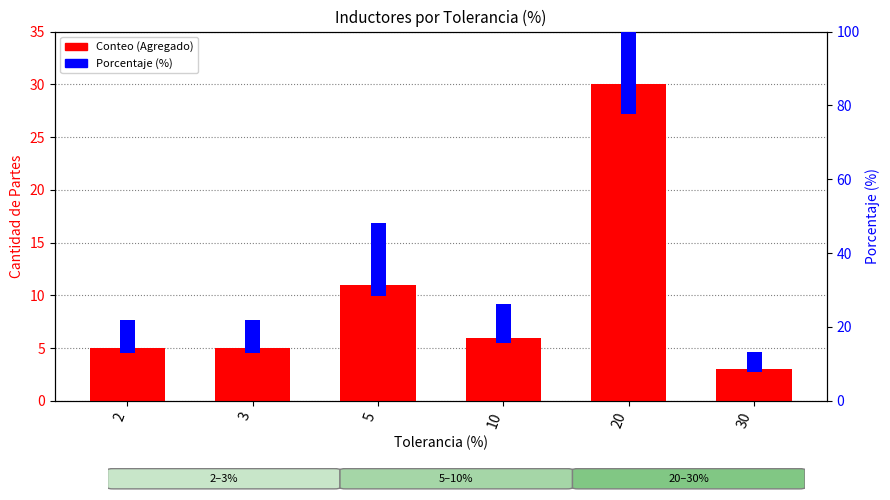

What is the total value across all series at 20?

83.6